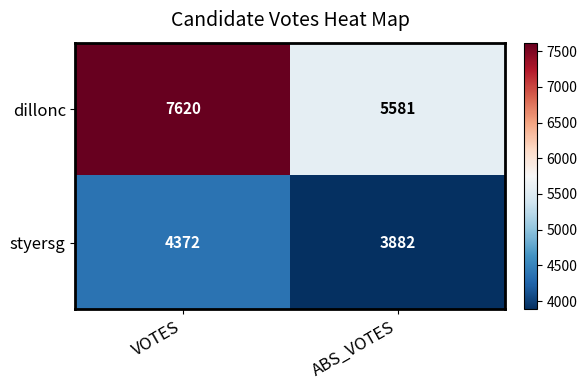

Reading right to left, what are all the values shown in this chart?

dillonc: ABS_VOTES=5581	VOTES=7620
styersg: ABS_VOTES=3882	VOTES=4372